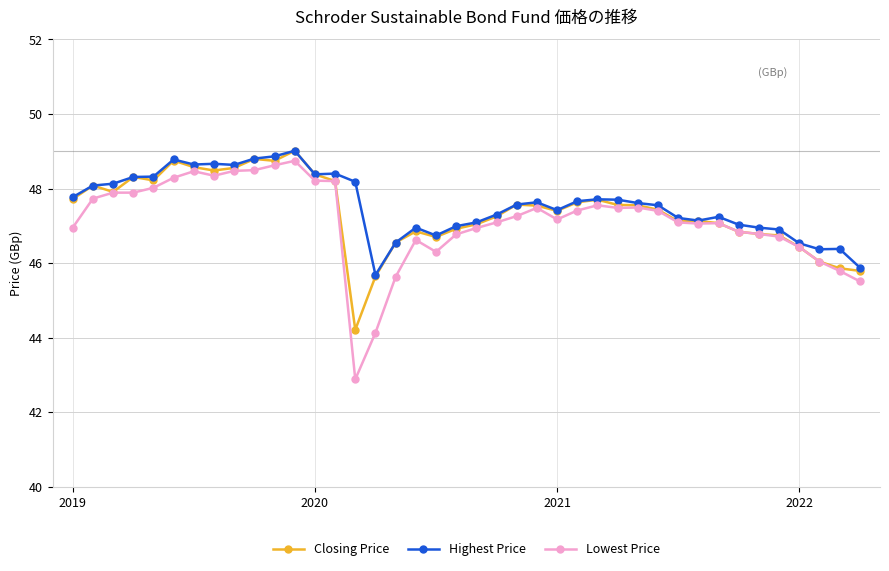

True or false: Lowest Price has more than 0 points higher than both neighbors.

True